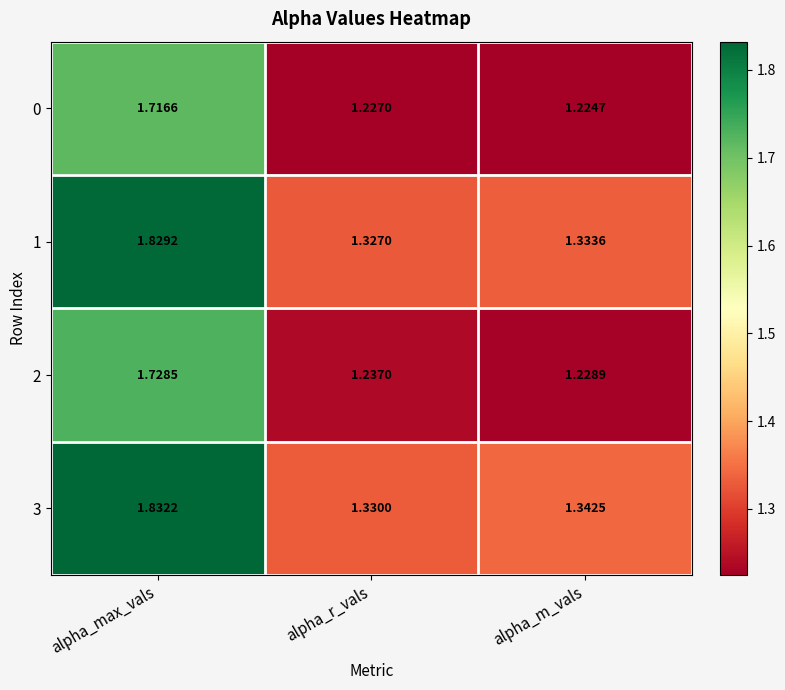

Which category has the lowest value across all series?

alpha_m_vals